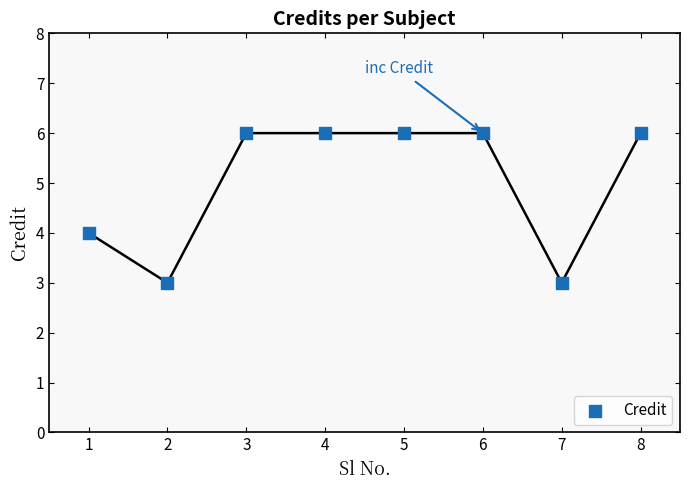

What is the range of Y values (max minus min)?

3